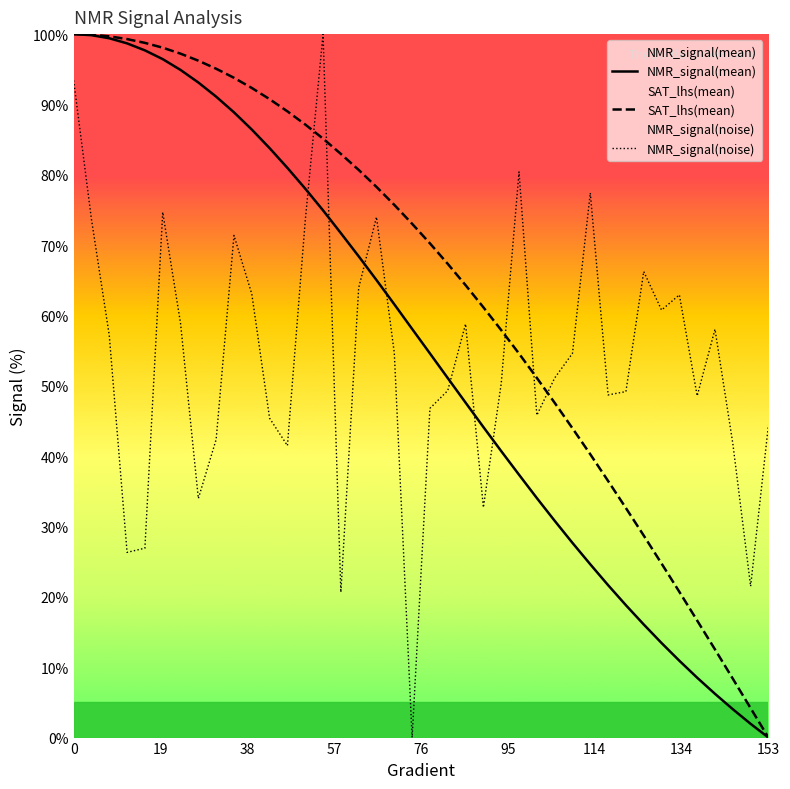

How many times do NMR_signal(noise) and SAT_lhs(mean) cross each other?

5